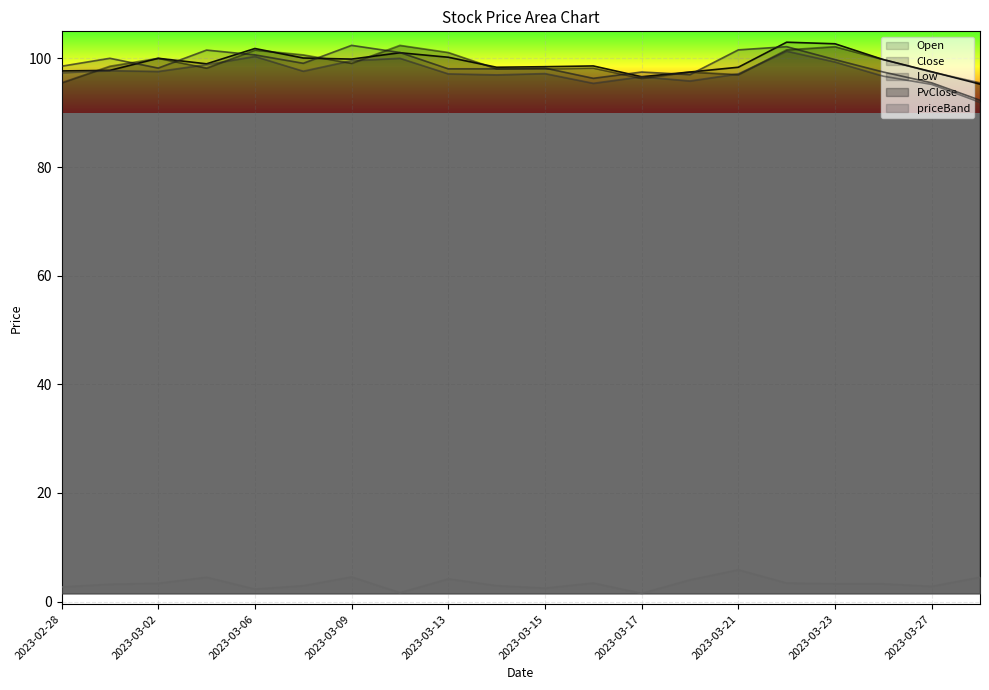

Which category has the highest value across all series?

2023-03-22